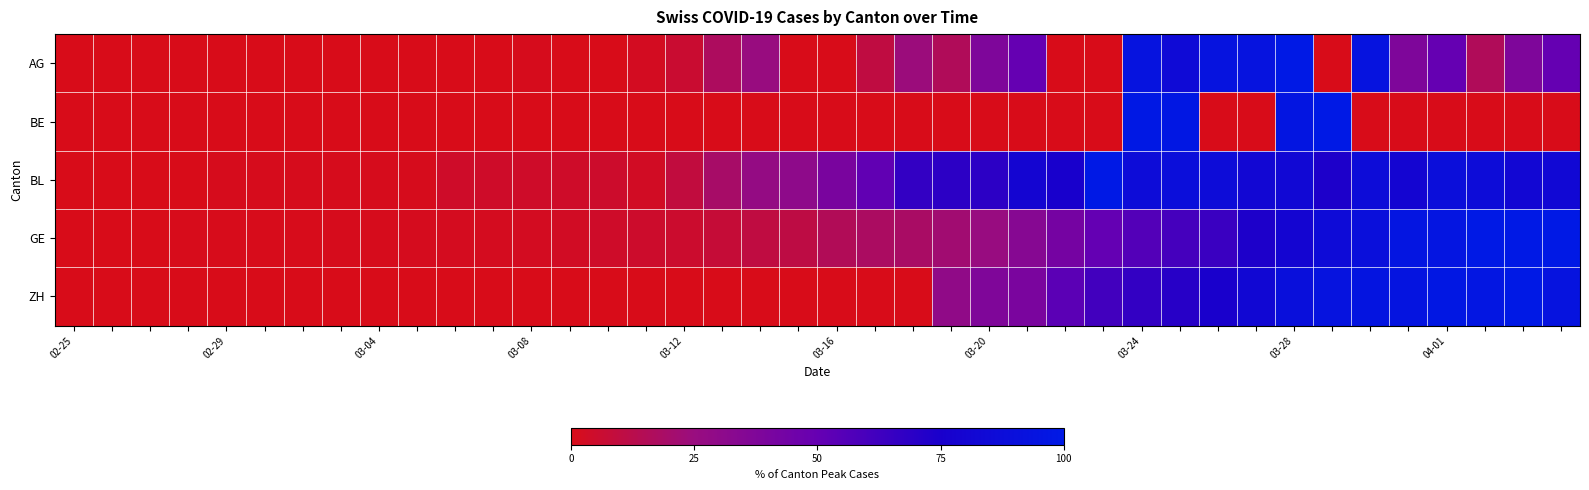

Reading left to right, what are all the values shown in this chart?

AG: 0.0	0.0	0.0	0.0	0.0	0.0	0.0	0.0	0.0	0.0	0.0	0.0	1.0	0.0	0.0	2.0	6.0	17.0	25.0	0.0	0.0	10.0	24.0	16.0	38.0	50.0	0.0	0.0	94.0	85.0	94.0	94.0	100.0	0.0	94.0	38.0	50.0	16.0	38.0	50.0
BE: 0.0	0.0	0.0	0.0	0.0	0.0	0.0	0.0	0.0	0.0	0.0	0.0	0.0	0.0	0.0	0.0	0.0	0.0	0.0	0.0	0.0	0.0	0.0	0.0	0.0	0.0	0.0	0.0	99.1	98.2	0.0	0.0	96.5	100.0	0.0	0.0	0.0	0.0	0.0	0.0
BL: 0.0	0.0	0.0	0.0	1.0	1.0	1.0	1.0	1.0	1.0	4.0	4.0	4.0	4.0	5.1	3.0	9.1	19.2	27.3	30.3	40.4	51.5	66.7	68.7	68.7	79.8	75.8	100.0	86.9	88.9	86.9	81.8	82.8	73.7	86.9	79.8	88.9	86.9	81.8	82.8
GE: 0.0	0.2	0.2	0.5	0.7	0.7	0.7	0.9	0.9	1.2	1.7	1.7	2.1	3.1	4.2	4.7	5.4	7.8	10.1	10.8	15.6	17.7	18.4	21.7	25.7	34.2	42.2	50.5	56.1	60.8	64.2	73.8	80.0	86.1	90.1	95.5	95.8	100.0	100.0	99.3
ZH: 0.0	0.0	0.0	0.0	0.0	0.0	0.0	0.0	0.0	0.0	0.0	0.0	0.0	0.0	0.0	0.0	0.0	0.0	0.0	0.0	0.0	0.0	0.0	29.0	37.7	40.1	53.1	61.4	66.7	70.5	75.4	82.6	90.3	93.7	95.2	94.7	98.1	96.6	100.0	93.7